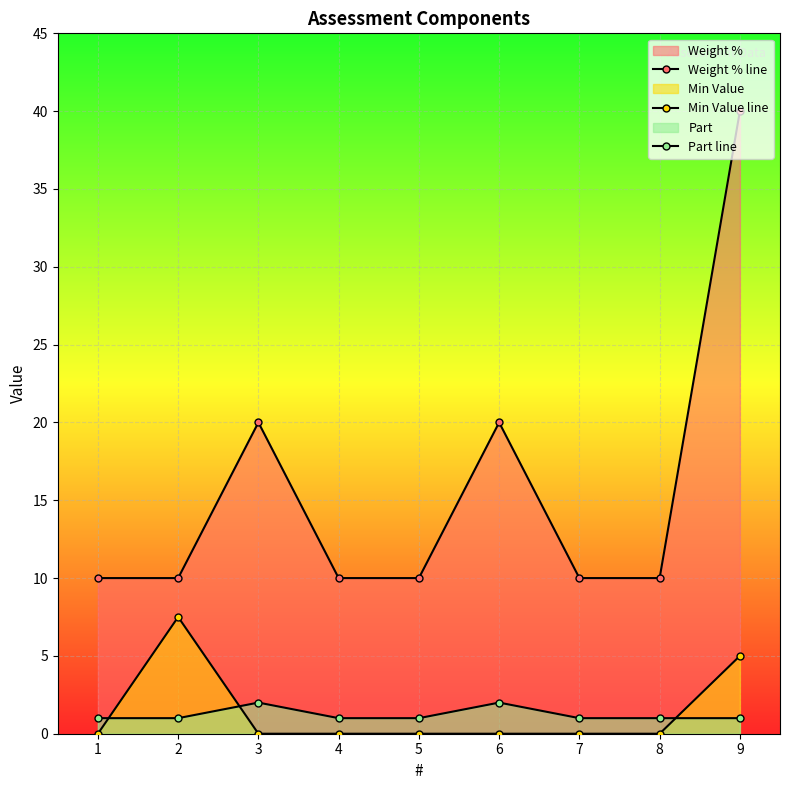

Count the number of data series in this chart.

3